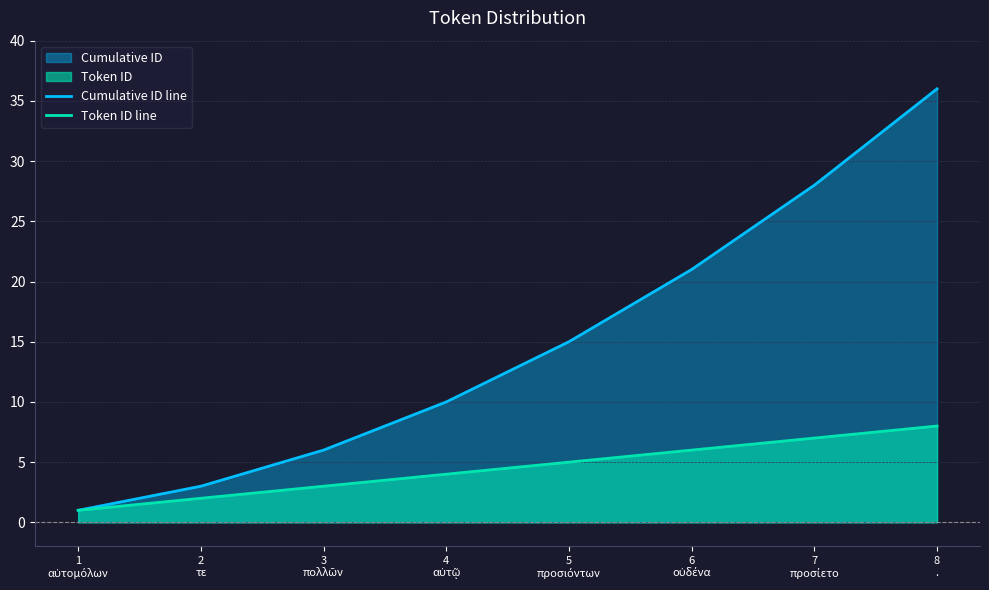

What is the label of the 4th point from the left?

4
αὐτῷ